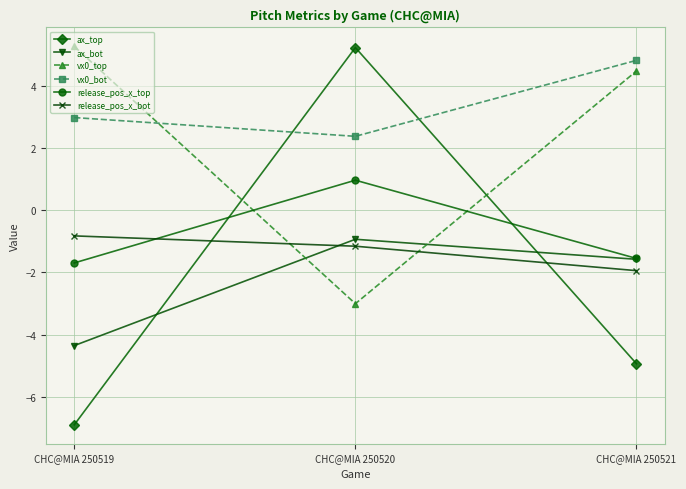

Reading left to right, list all the values displayed in this chart.

ax_top: -6.9	5.2	-4.9
ax_bot: -4.4	-0.9	-1.6
vx0_top: 5.3	-3.0	4.5
vx0_bot: 3.0	2.4	4.8
release_pos_x_top: -1.7	1.0	-1.5
release_pos_x_bot: -0.8	-1.2	-1.9